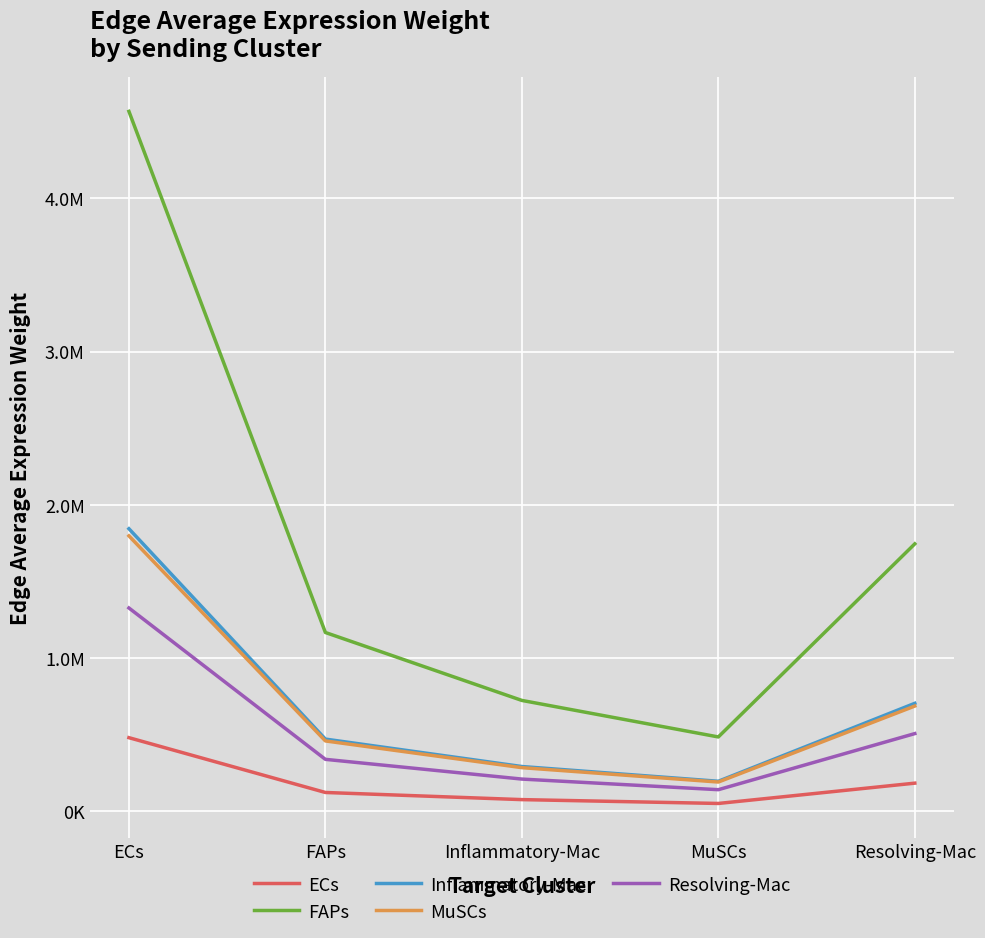

What is the value of the Resolving-Mac point at the 3rd from the left?

210103.8